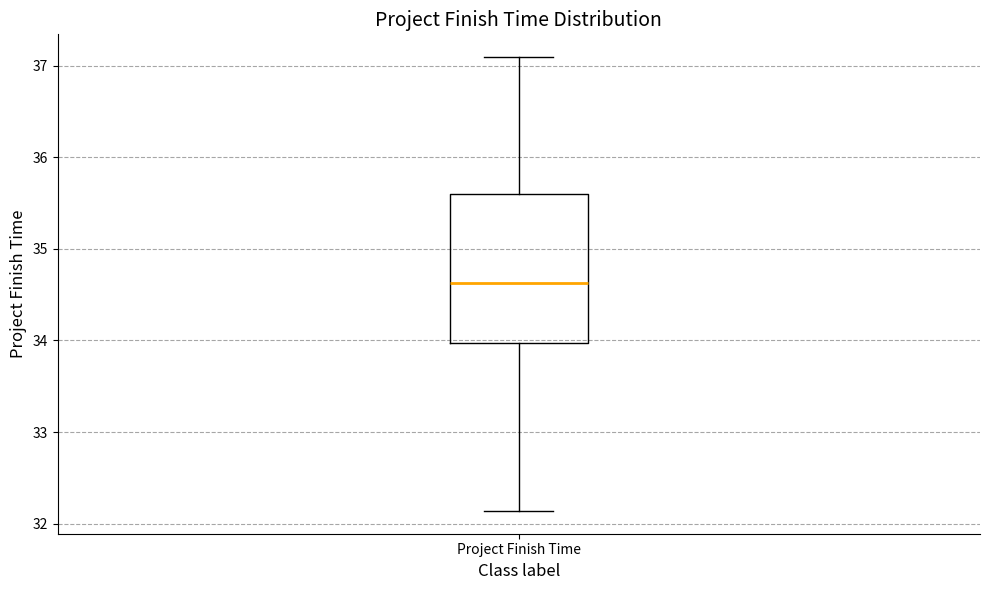

Transcribe this box plot: give where the median line is, the range the box spans, and where the two whiskers end, as read against the y-axis. The values are not printed on the chart, so give them approximately, as read against the axis.

median 34.6, box 34.0 to 35.6, whiskers 32.1 to 37.1